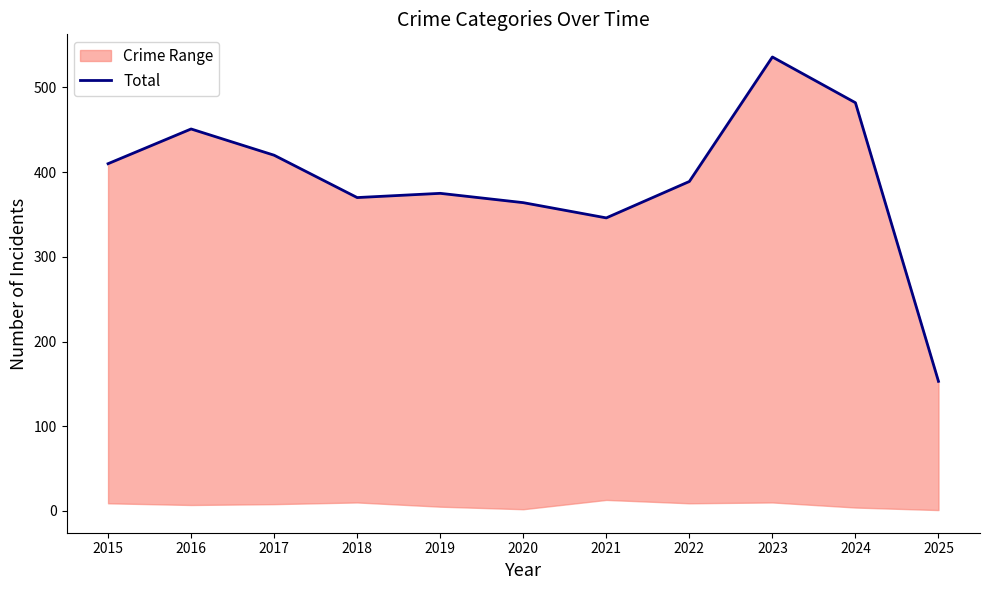

True or false: the data shows 747 at 2017.

False